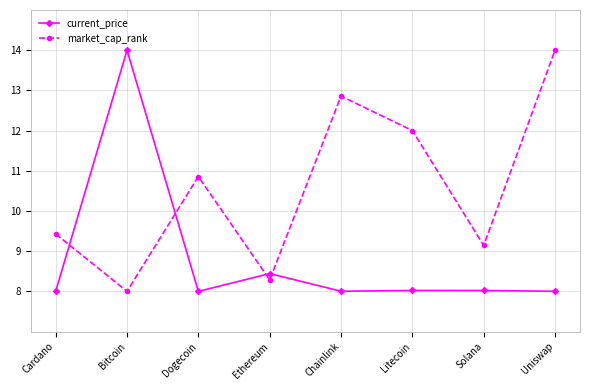

After their last crossing, which series has the higher values: current_price or market_cap_rank?

market_cap_rank